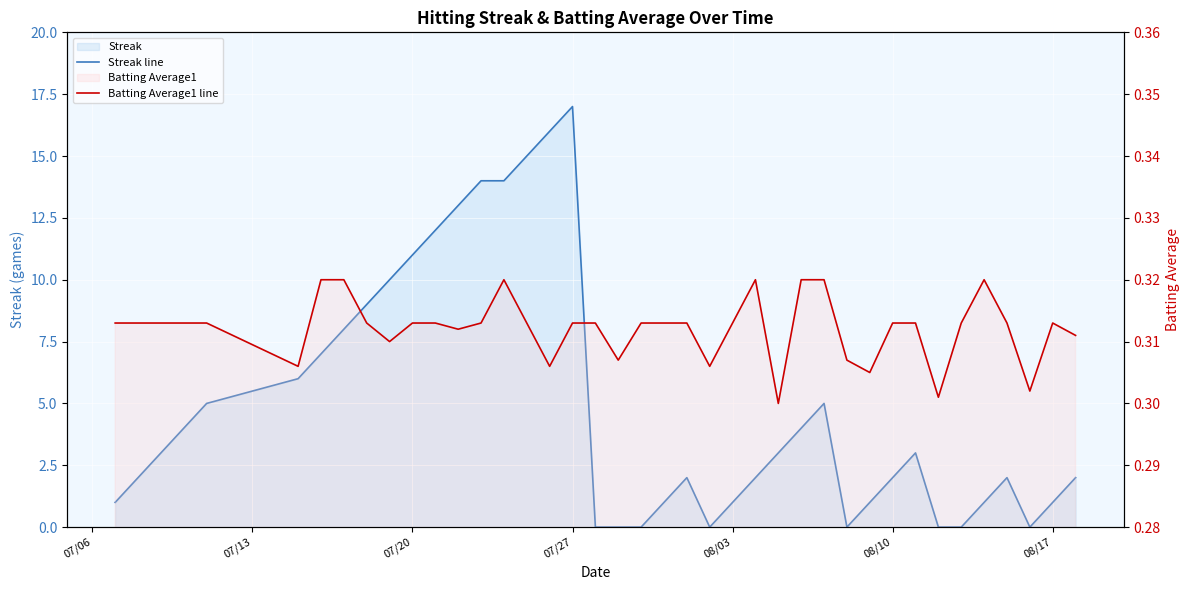

How many lines are shown in the chart?

2